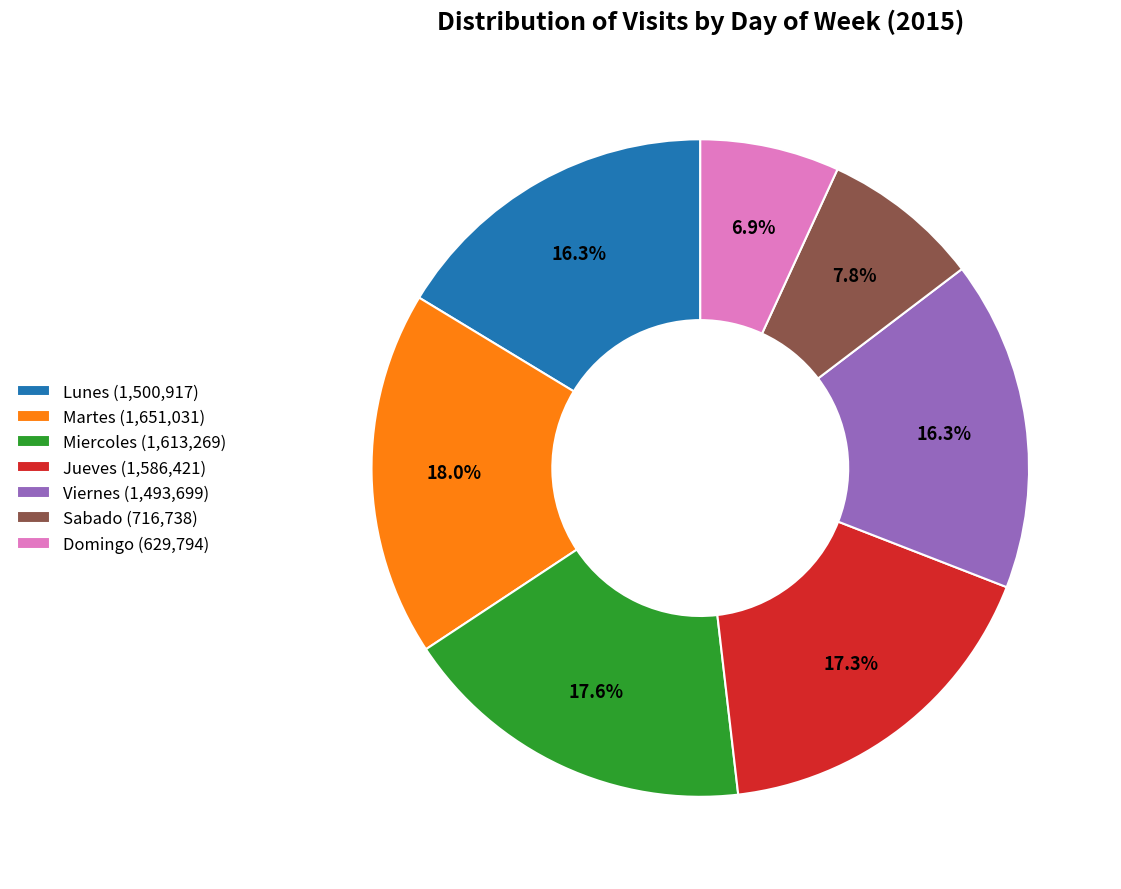

To the nearest percent, what portion does Viernes represent?

16%